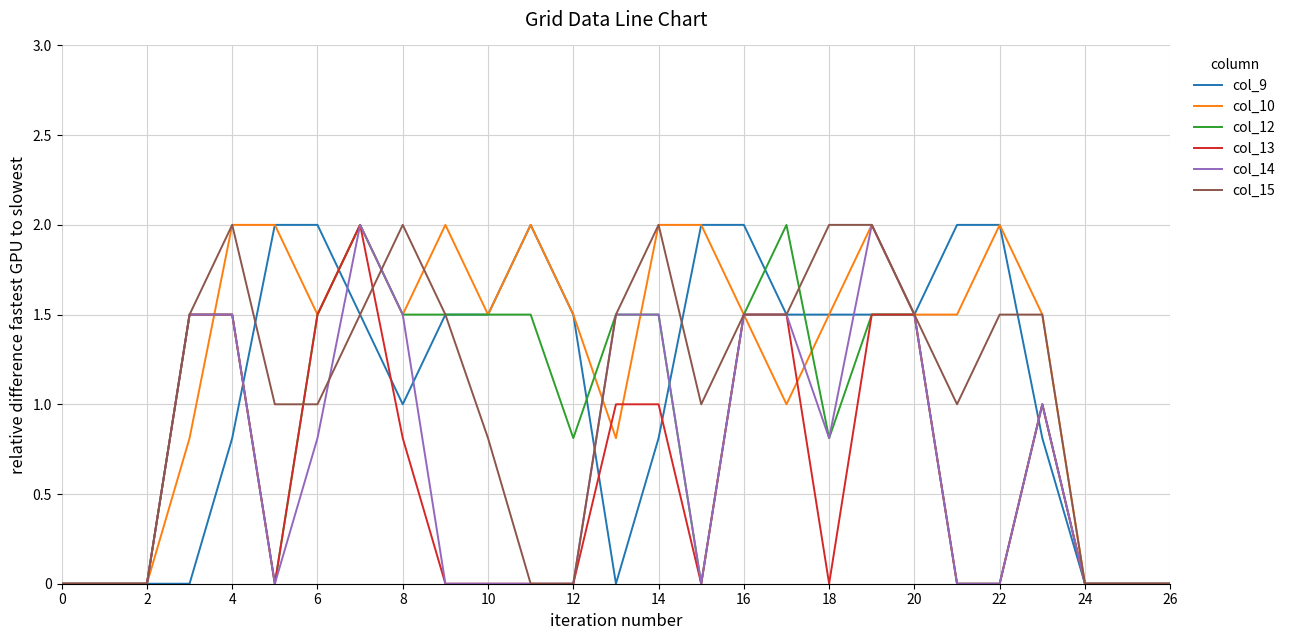

True or false: col_12 and col_15 cross at least once.

True